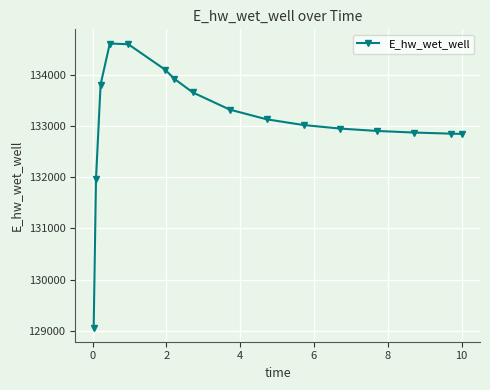

True or false: the data has more than 0 interior local peaks.

True